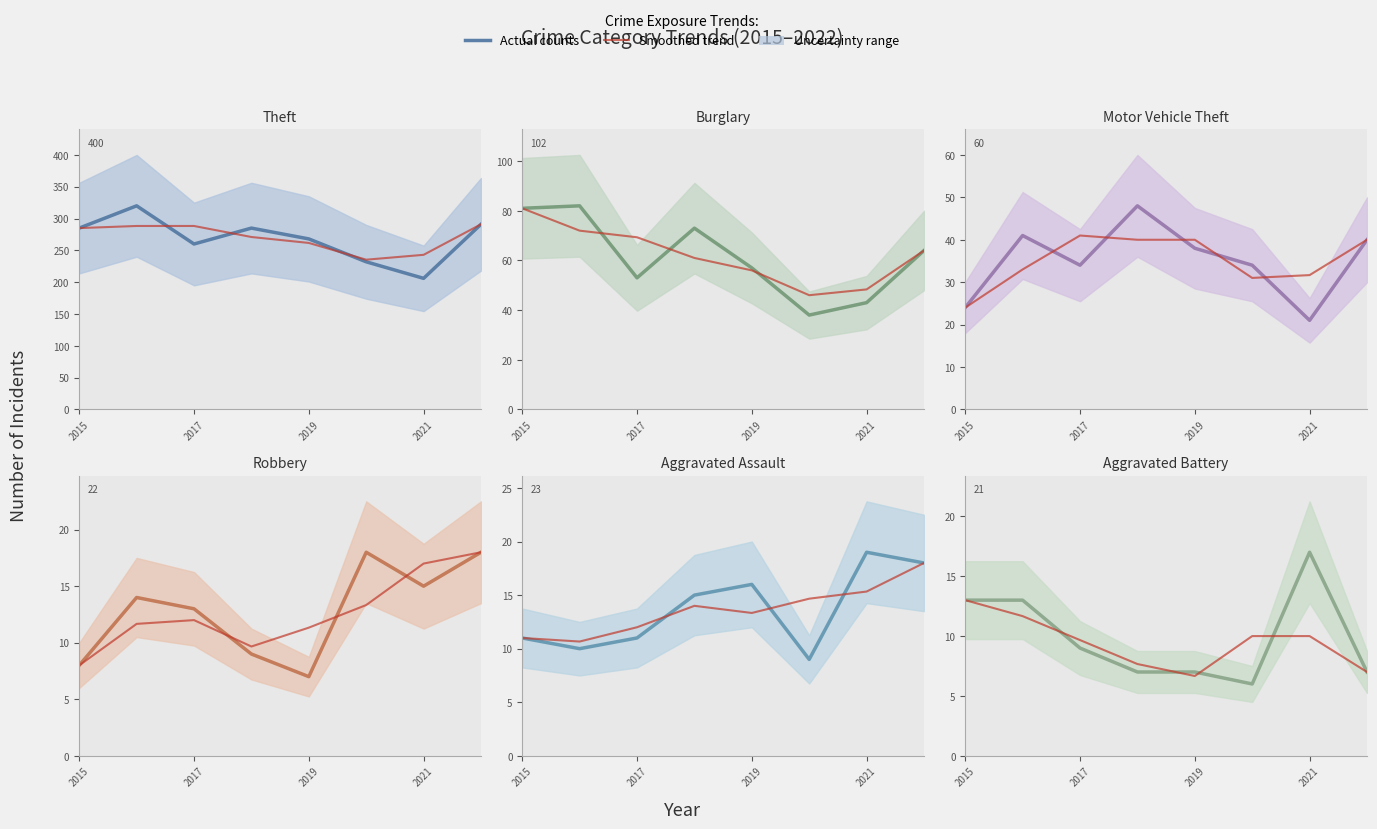

At 2020, list the series in order from largest to smallest.

Theft, Burglary, Motor Vehicle Theft, Robbery, Aggravated Assault, Aggravated Battery